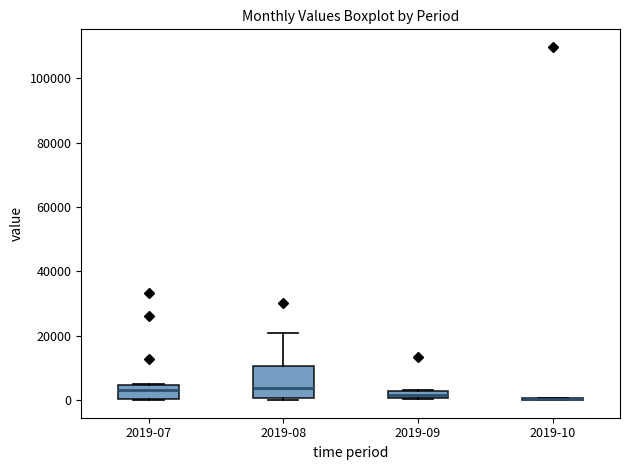

Where is the upper edge of the box for 2019-09 on the y-axis? The values are not printed on the chart, so give them approximately, as read against the axis.

2000